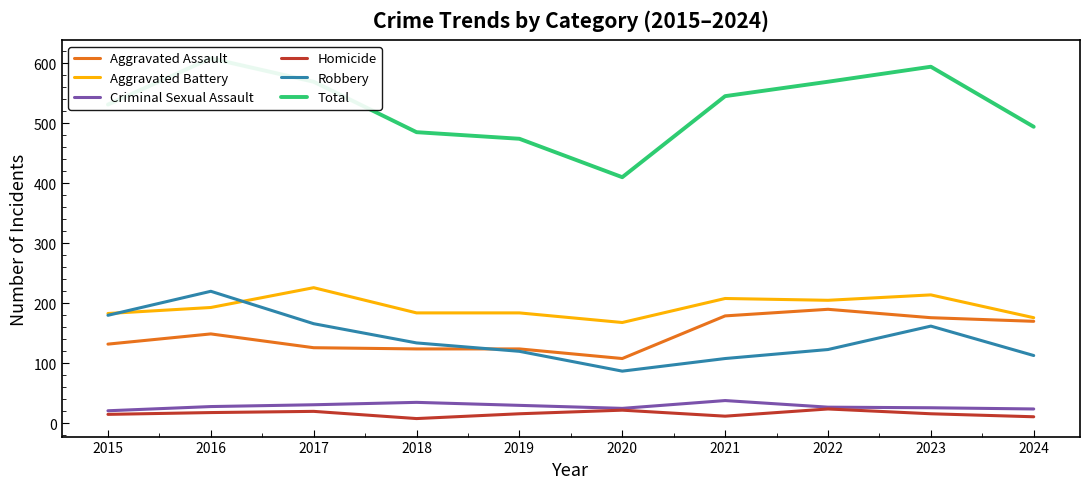

How many lines are shown in the chart?

6